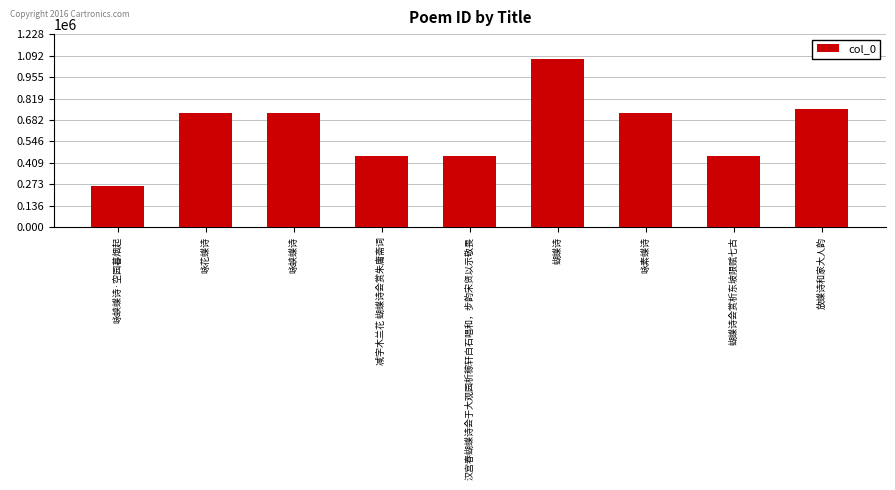

At which category does the chart reach its peak across all series?

蝴蝶诗